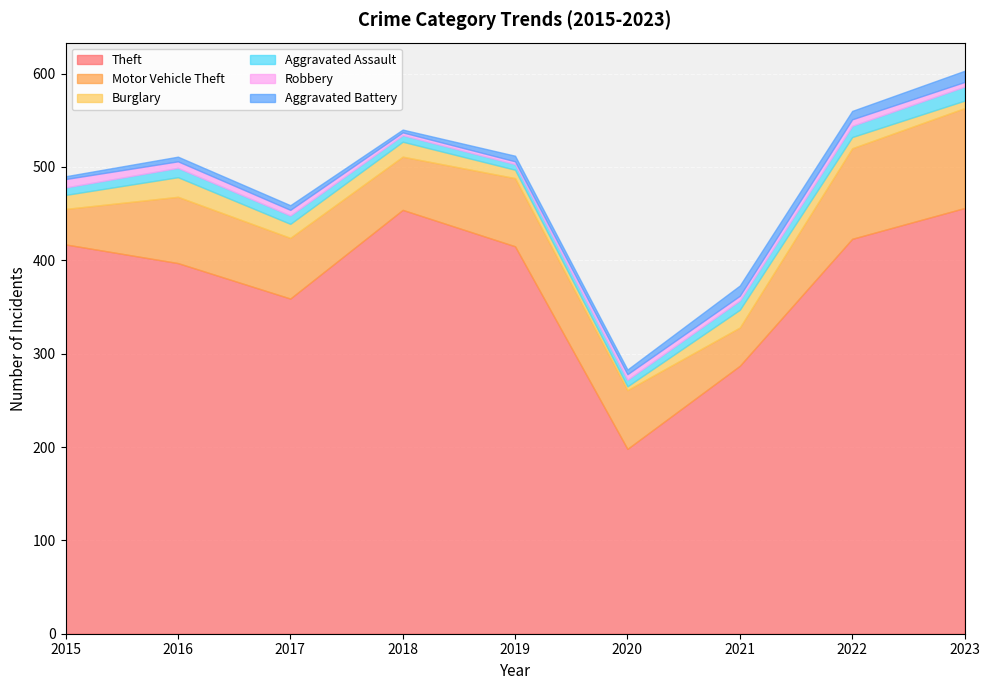

Between 2016 and 2020, which is larger?

2016